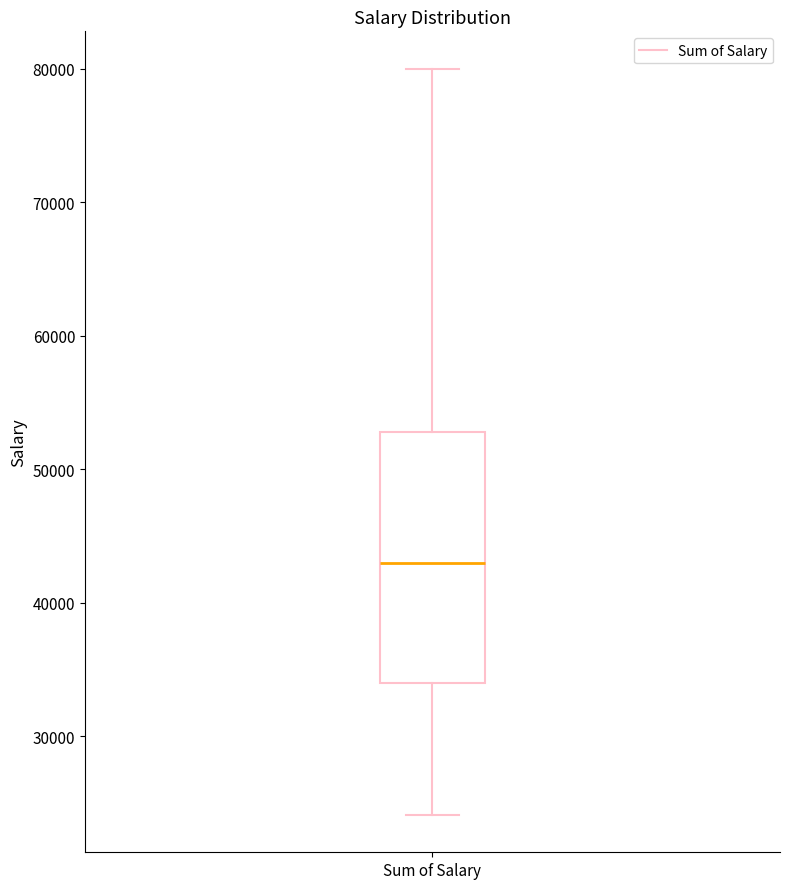

Transcribe this box plot: give where the median line is, the range the box spans, and where the two whiskers end, as read against the y-axis. The values are not printed on the chart, so give them approximately, as read against the axis.

median 43000, box 34000 to 53000, whiskers 24000 to 80000